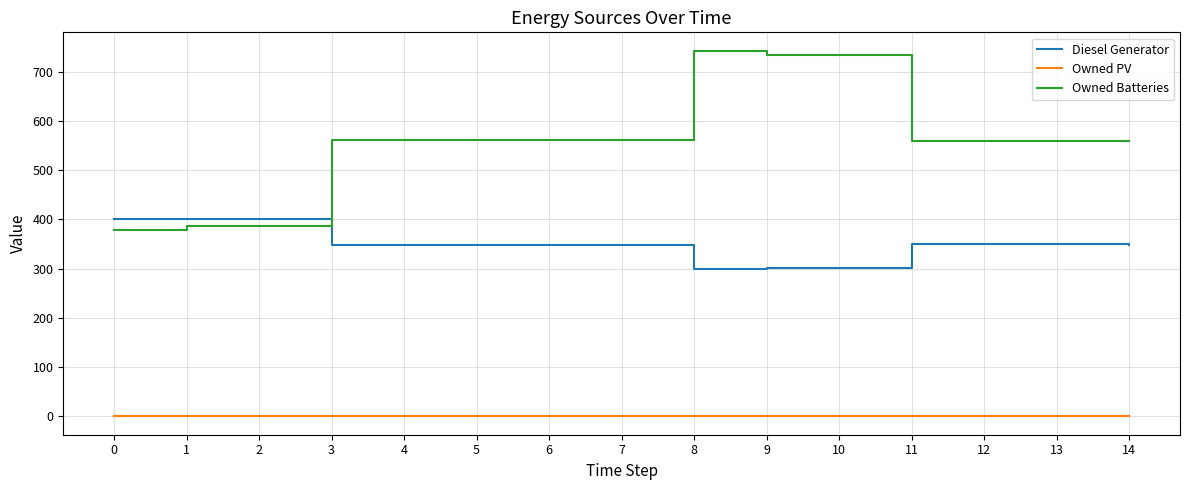

What is the greatest value displayed?

743